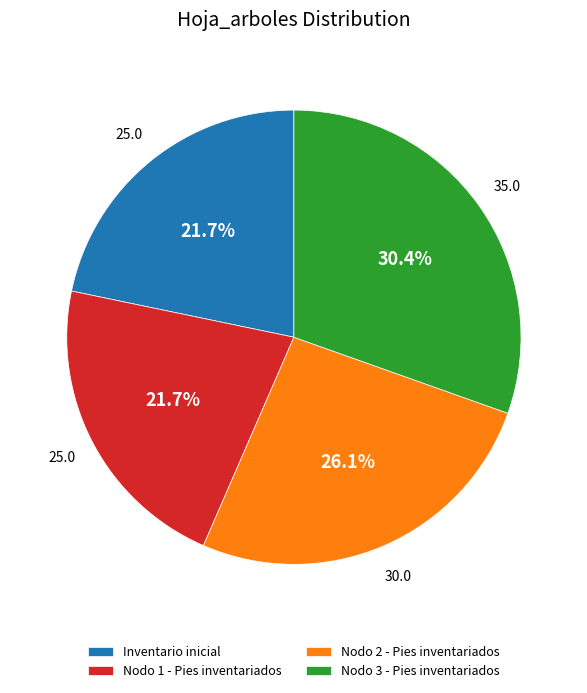

Between Inventario inicial and Nodo 3 - Pies inventariados, which is larger?

Nodo 3 - Pies inventariados